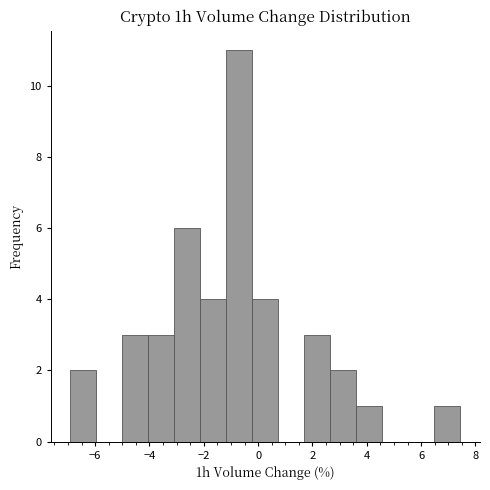

Reading left to right, transcribe this chart: for each bar, give the range it covers on the x-axis and its height. Neither the bar edges nor the heights are printed on the chart, so give them approximately, as read against the axes.

-7.0 to -6.0: 2
-6.0 to -5.0: 0
-5.0 to -4.0: 3
-4.0 to -3.0: 3
-3.0 to -2.2: 6
-2.2 to -1.2: 4
-1.2 to -0.2: 11
-0.2 to 0.8: 4
0.8 to 1.8: 0
1.8 to 2.6: 3
2.6 to 3.6: 2
3.6 to 4.6: 1
4.6 to 5.6: 0
5.6 to 6.4: 0
6.4 to 7.4: 1